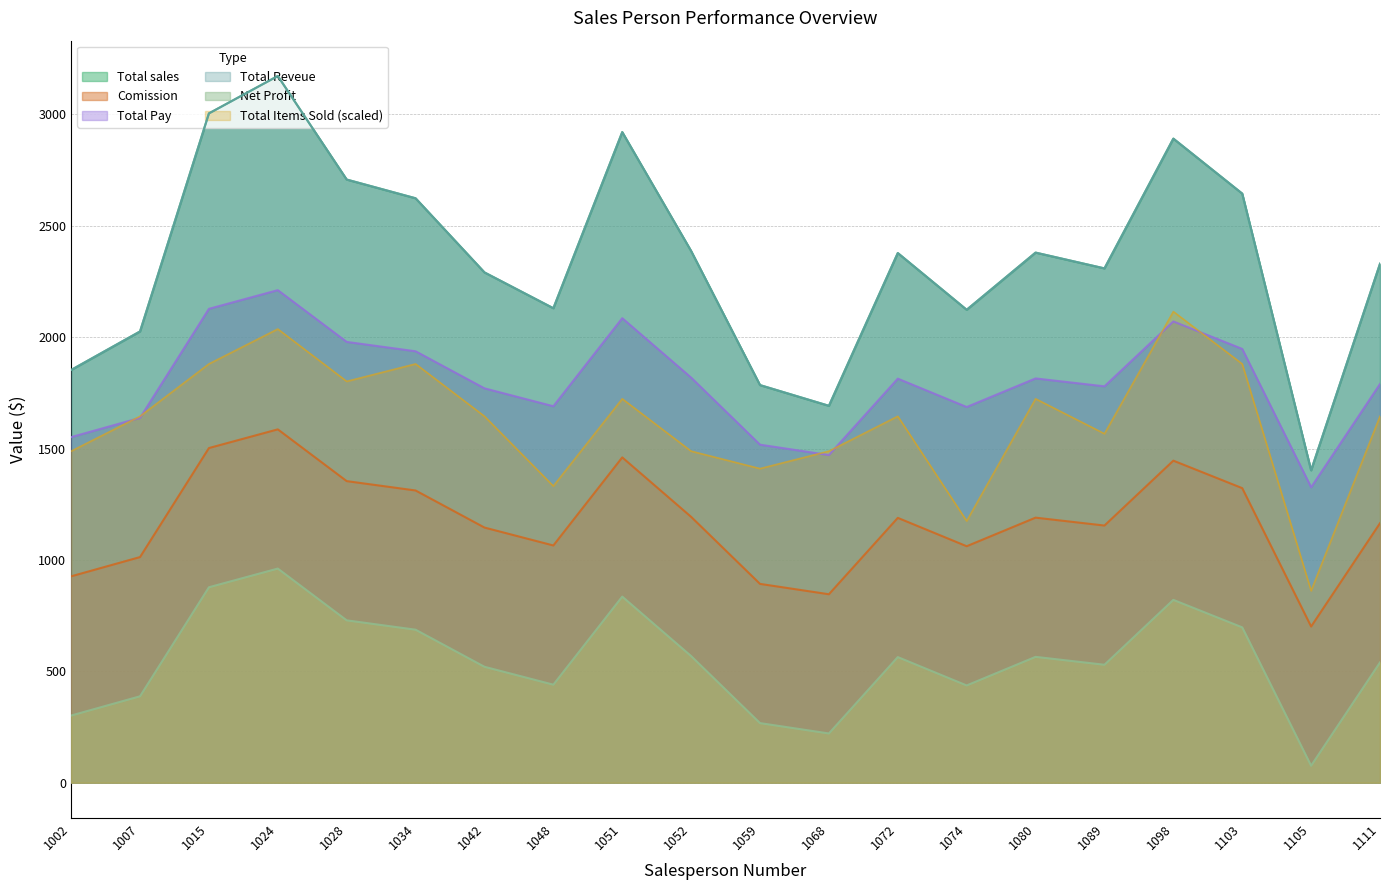

Is the value of Total Reveue at 1048 greater than the value of Total Items Sold at 1002?

Yes